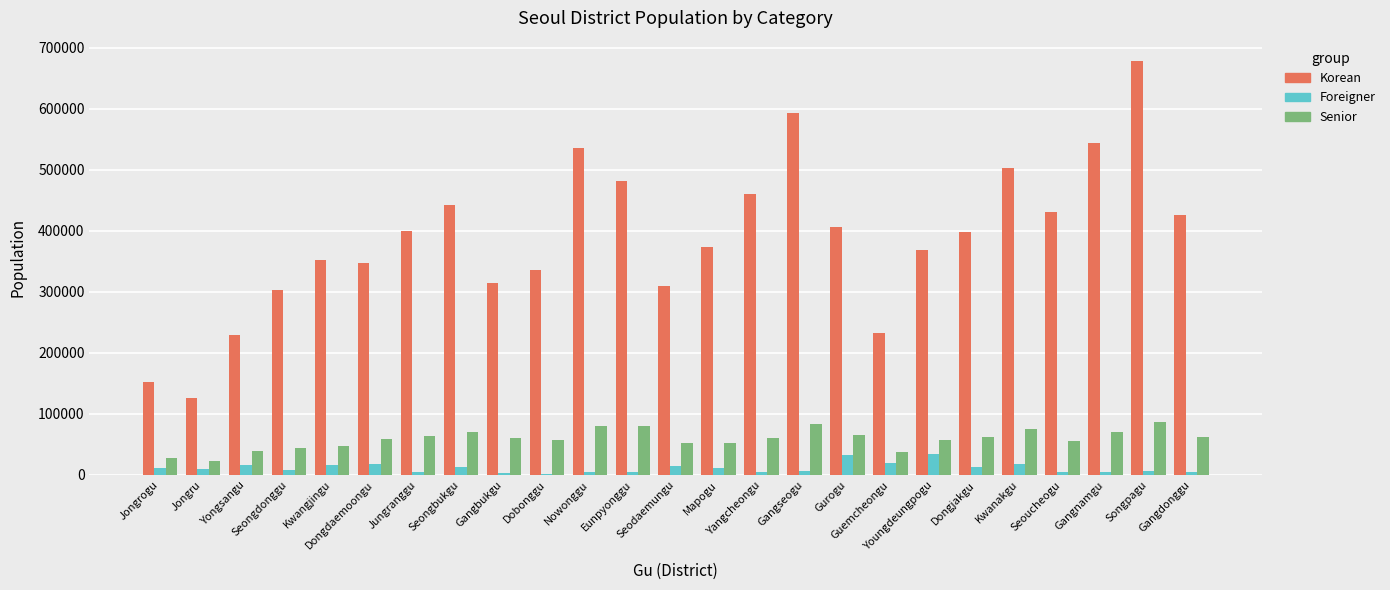

Which series has the largest range (max minus min)?

Korean